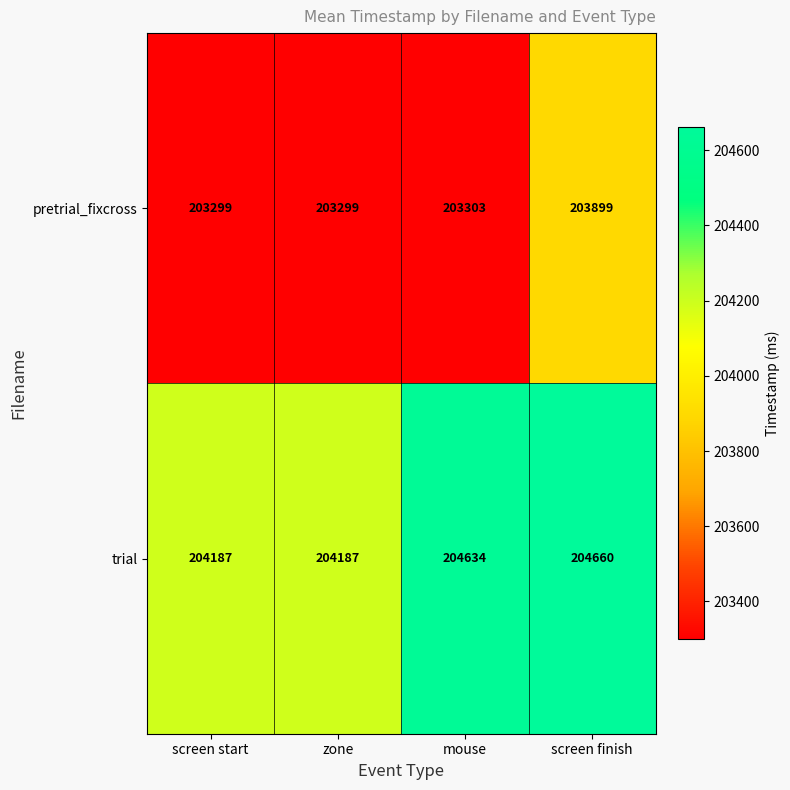

What is the greatest value displayed?

204660